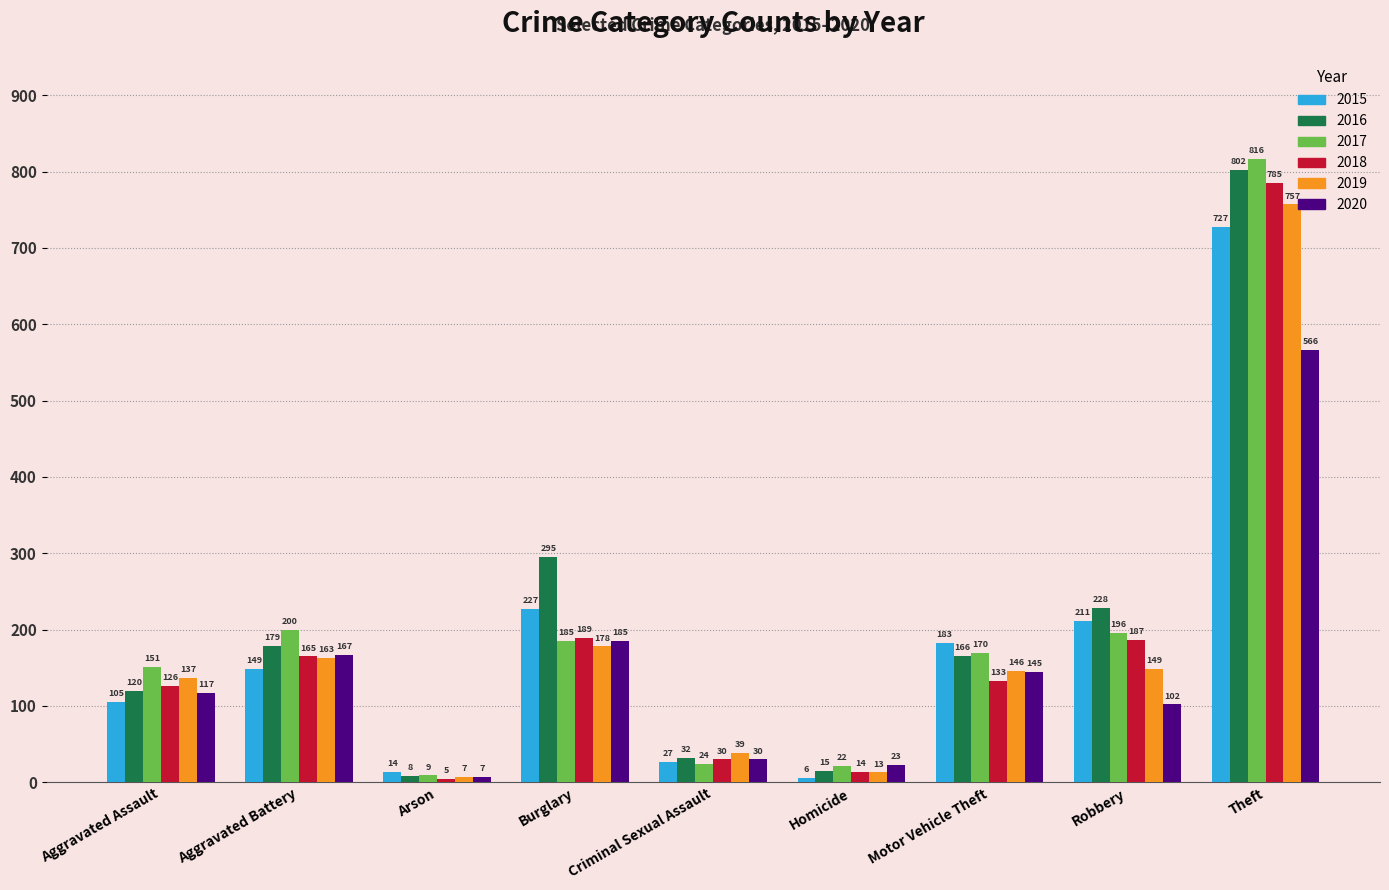

What is the sum of the 2016 values at Burglary and Arson?

303